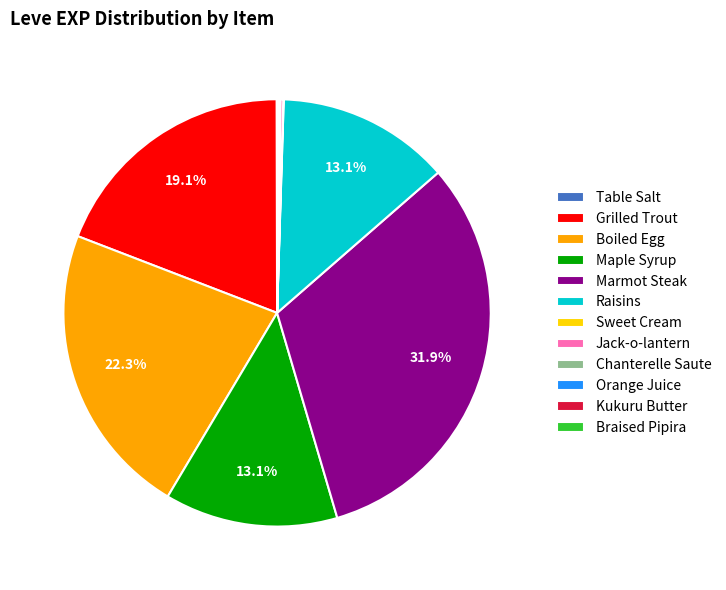

To the nearest percent, what is the difference between the largest and smallest slice percentages?

32%